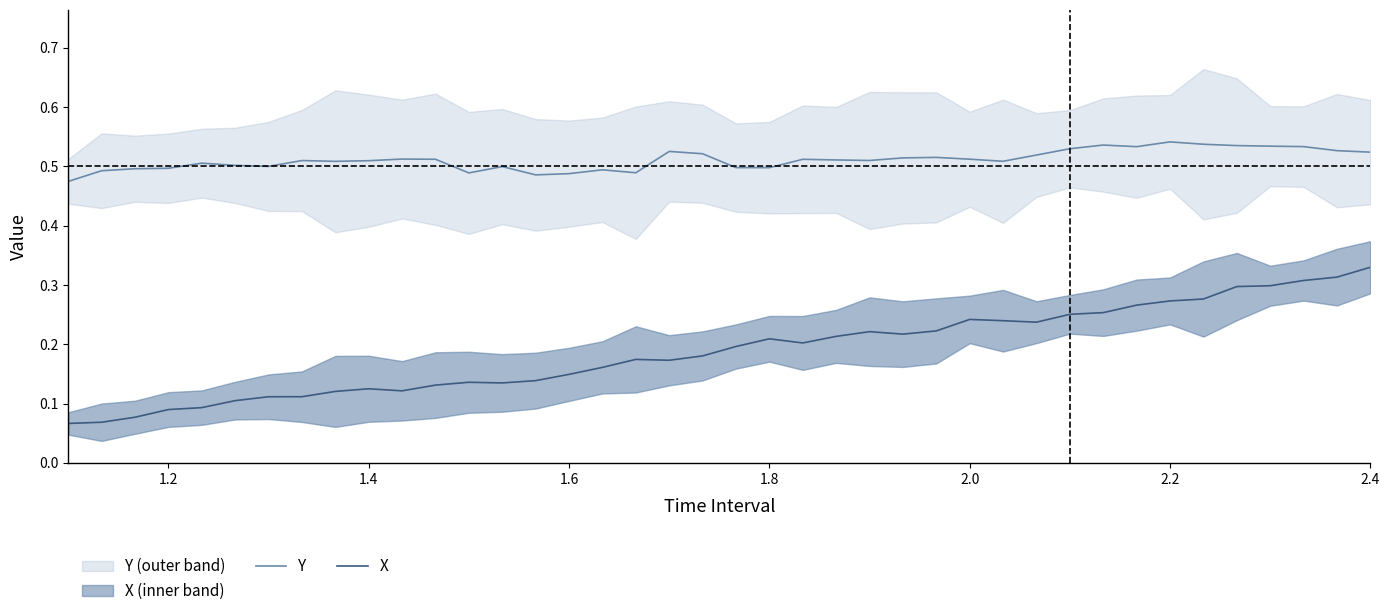

Does the chart display data point markers on the line(s)?

No